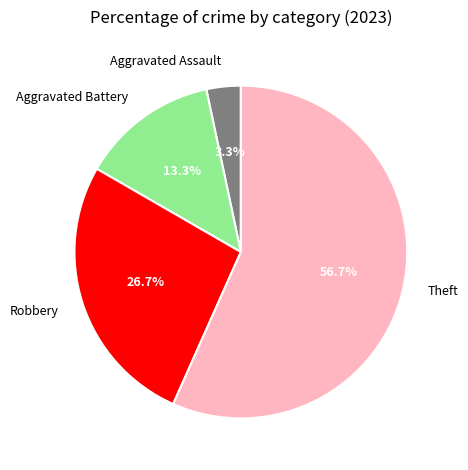

How much of the chart is everything except Theft?

43.3%